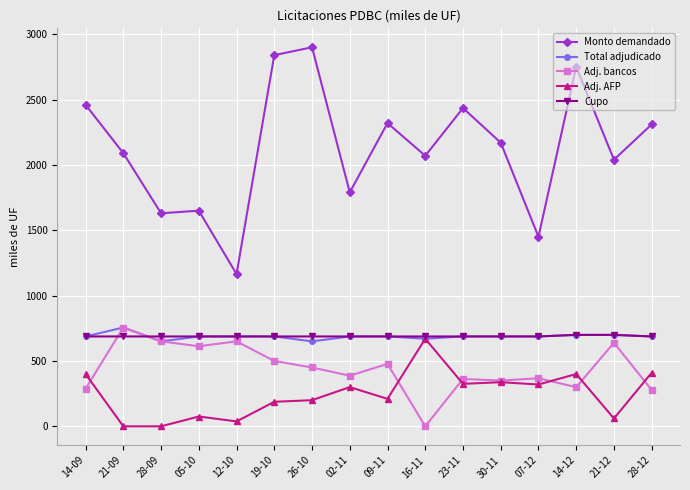

True or false: Adj. bancos has more than 2 interior local peaks.

True